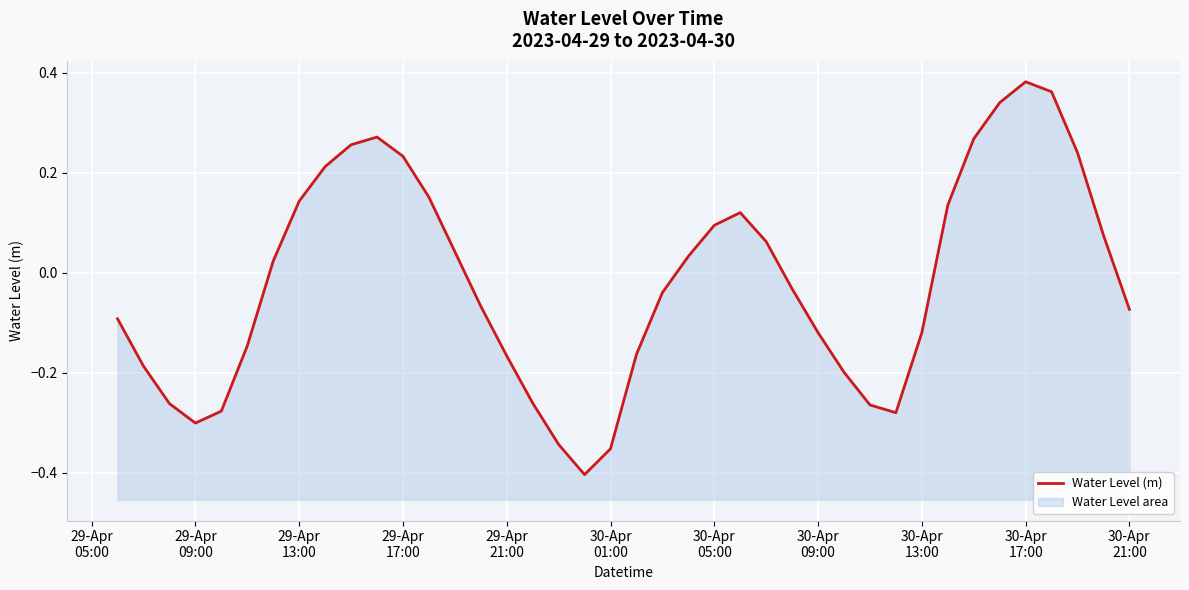

What value does the data have at 30-Apr 13:00?

-0.1